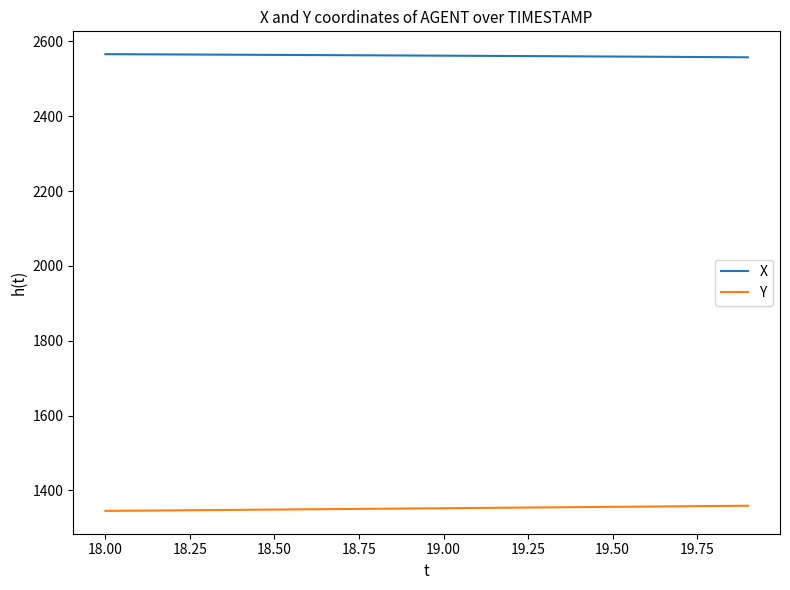

List the series in order of their overall mean, highest first.

X, Y